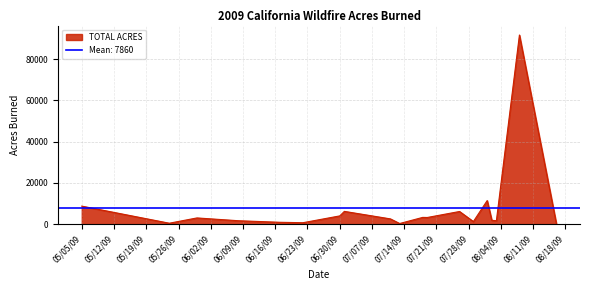

What is the highest value of the TOTAL ACRES series?

91622